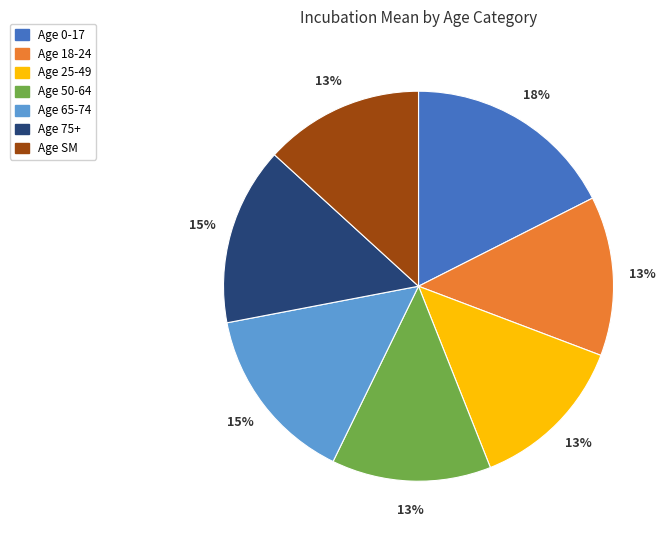

To the nearest percent, what percentage of the pie is Age 0-17?

18%